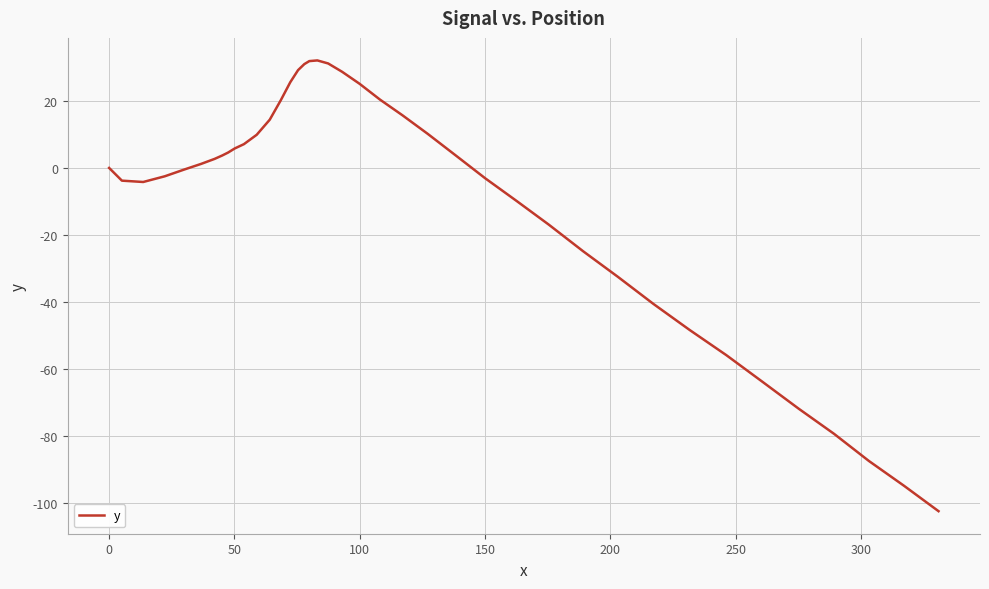

What is the minimum value shown in the chart?

-102.5